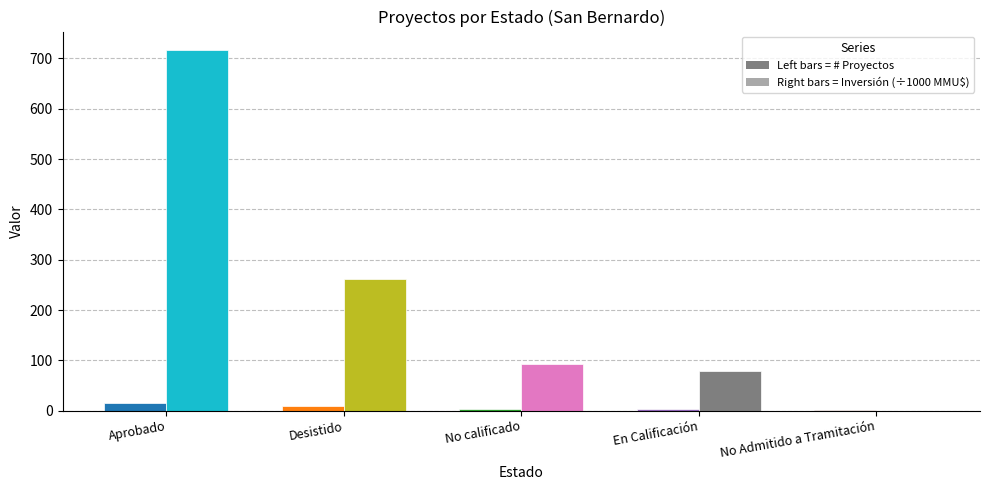

Which label corresponds to the largest value in the chart?

Aprobado